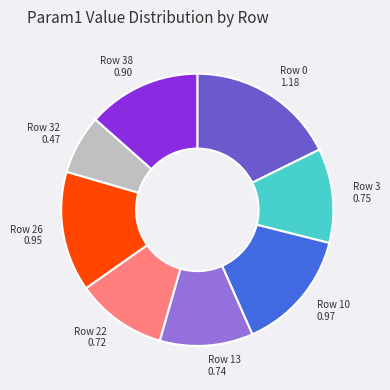

Is Row 3 the majority of the pie?

No